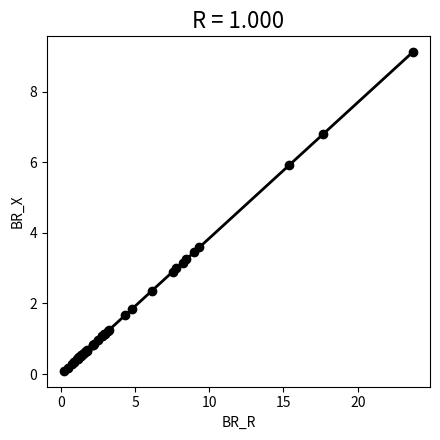

What Y value in the scatter plot is closest to 4?

3.6